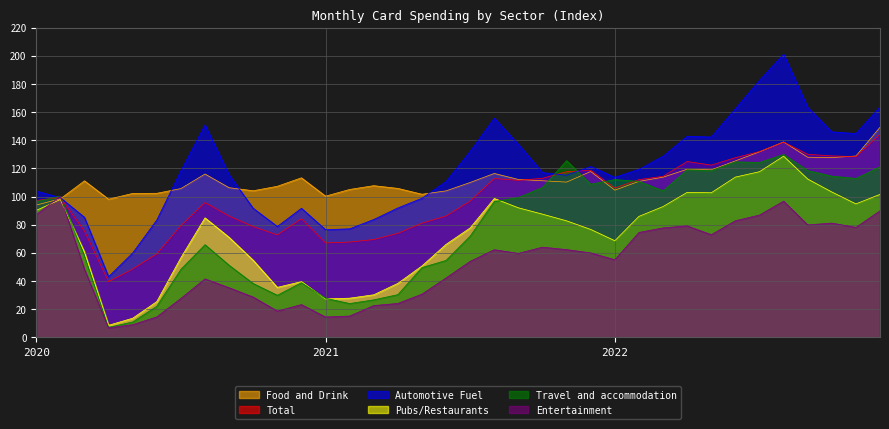

Which series has the largest range (max minus min)?

Automotive Fuel